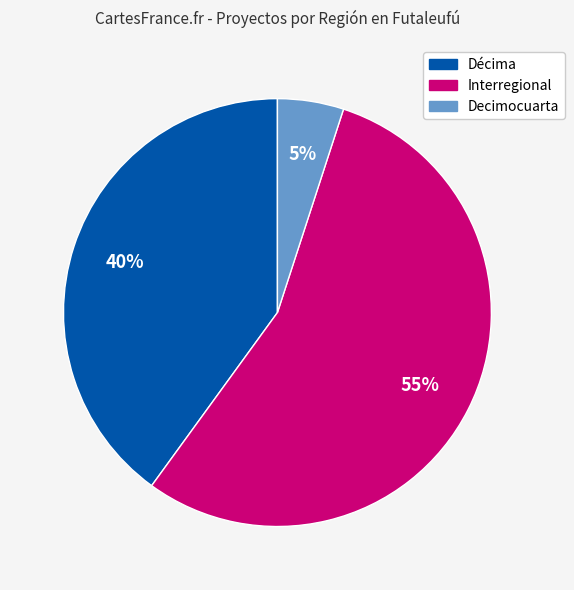

Does any single category account for the majority?

Yes